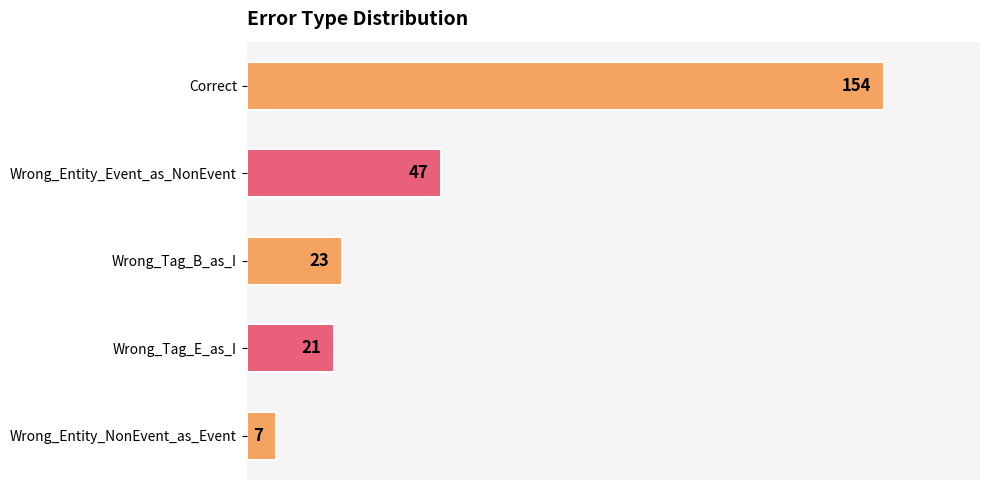

Which label corresponds to the smallest value in the chart?

Wrong_Entity_NonEvent_as_Event